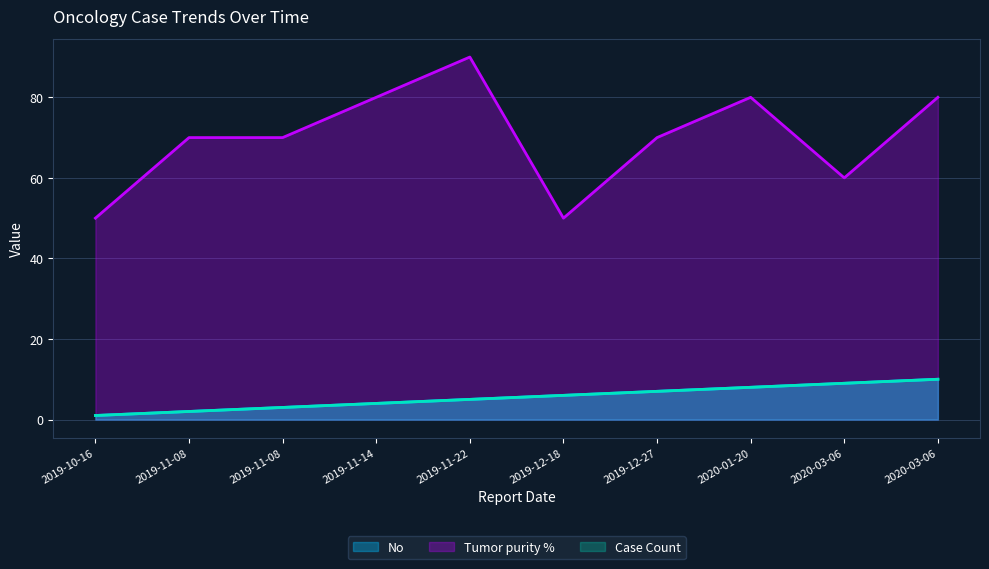

Where does the Case Count series first go above 6?

2019-12-27